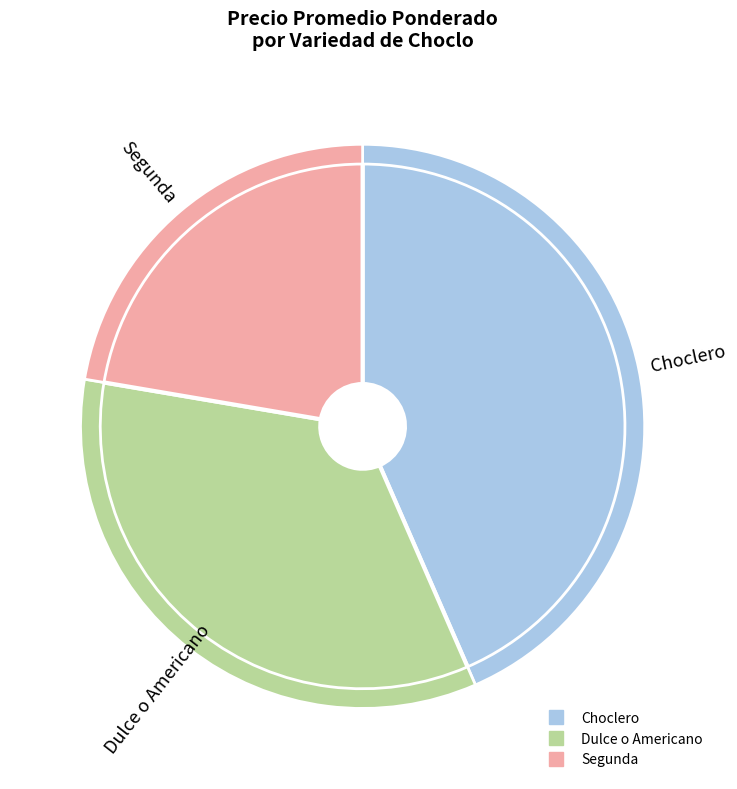

To the nearest percent, what is the difference between the largest and smallest slice percentages?

21%